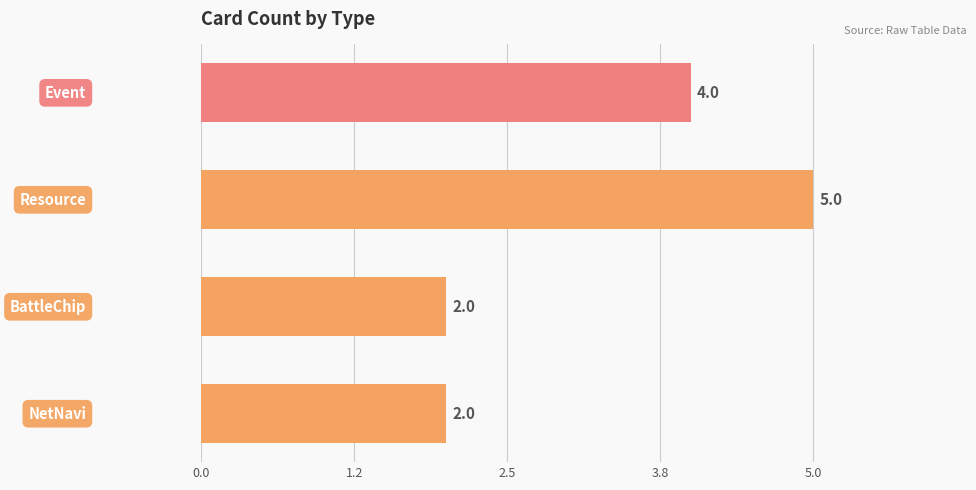

How many values are below 4?

2